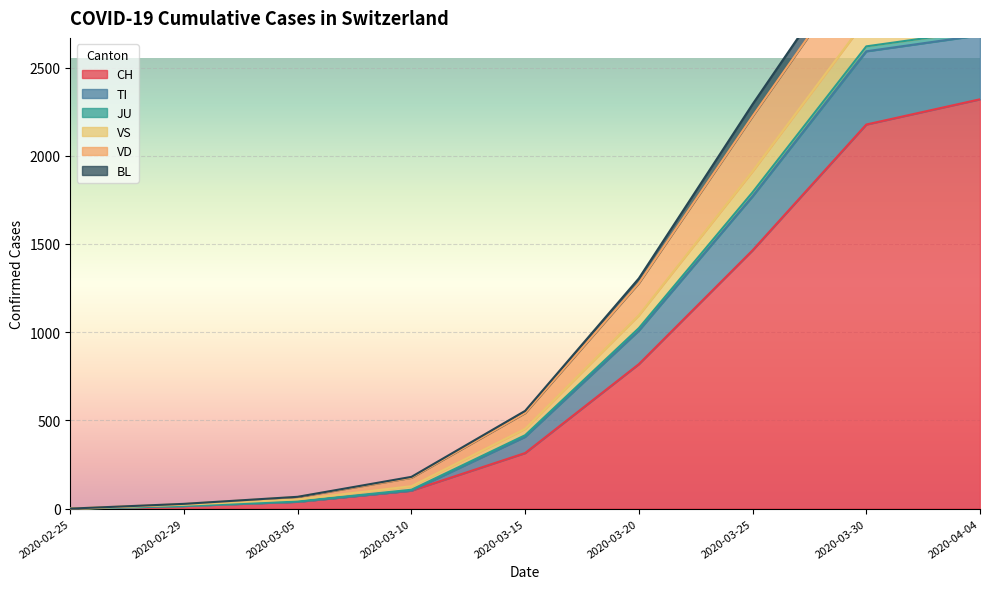

The value of CH at 2020-03-30 is 3782. True or false?

False